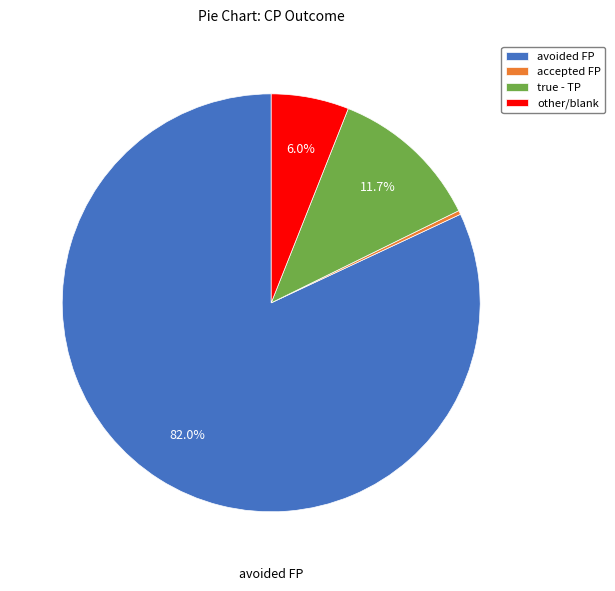

Does accepted FP account for over 50% of the chart?

No